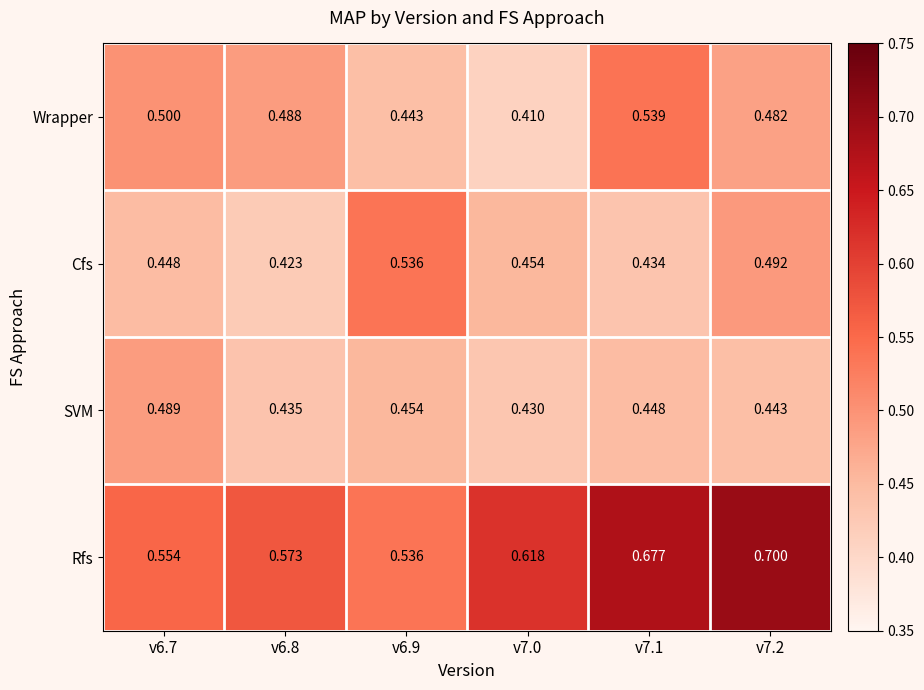

At which category is the sum across all series the highest?

v7.2